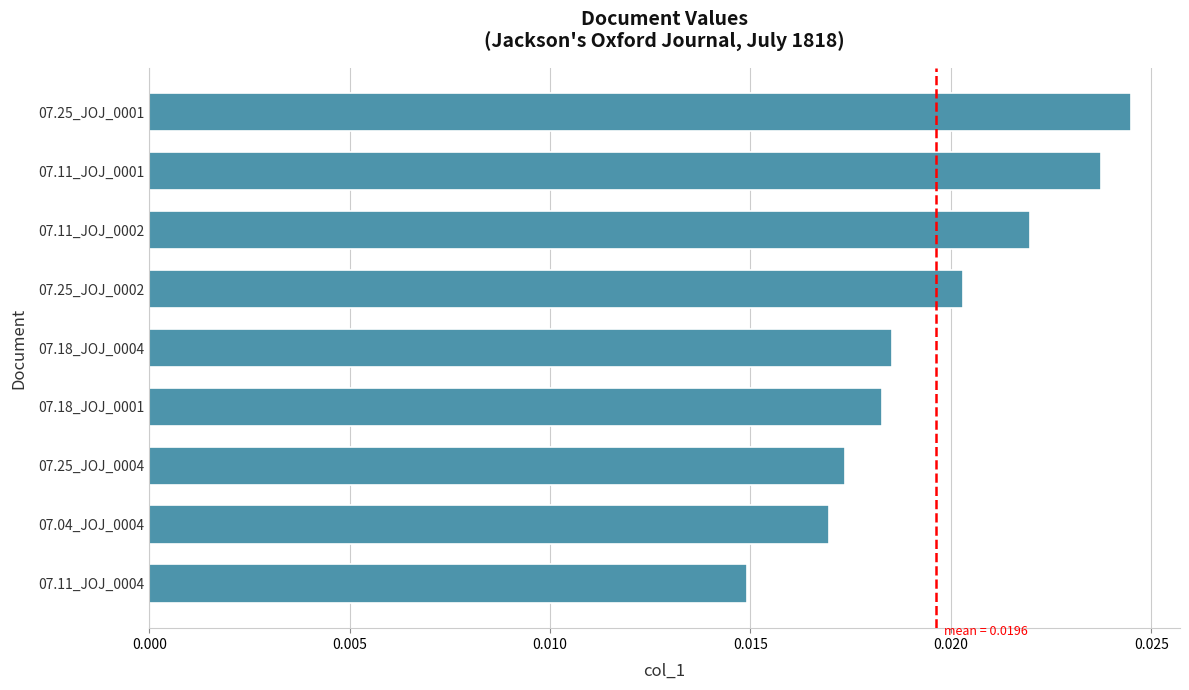

Count the values in the range 0 to 1.

9